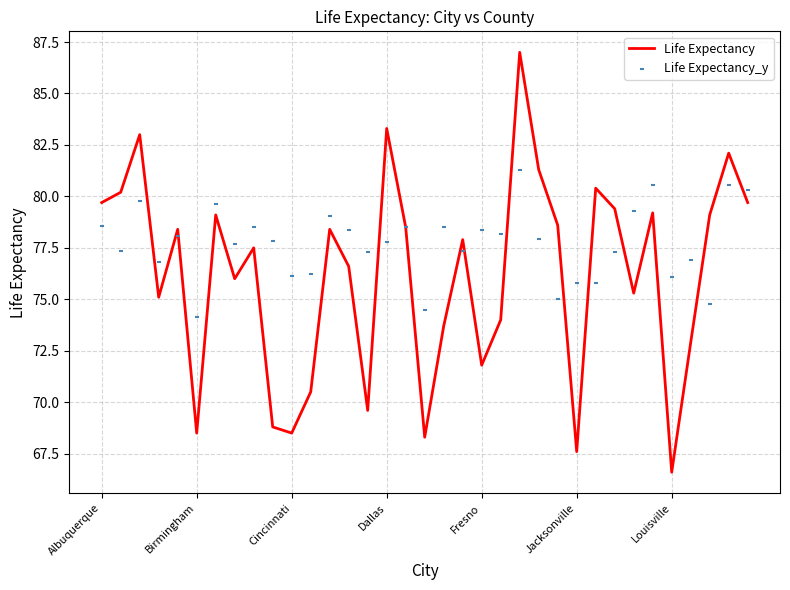

Which series has the largest total across all categories?

Life Expectancy_y